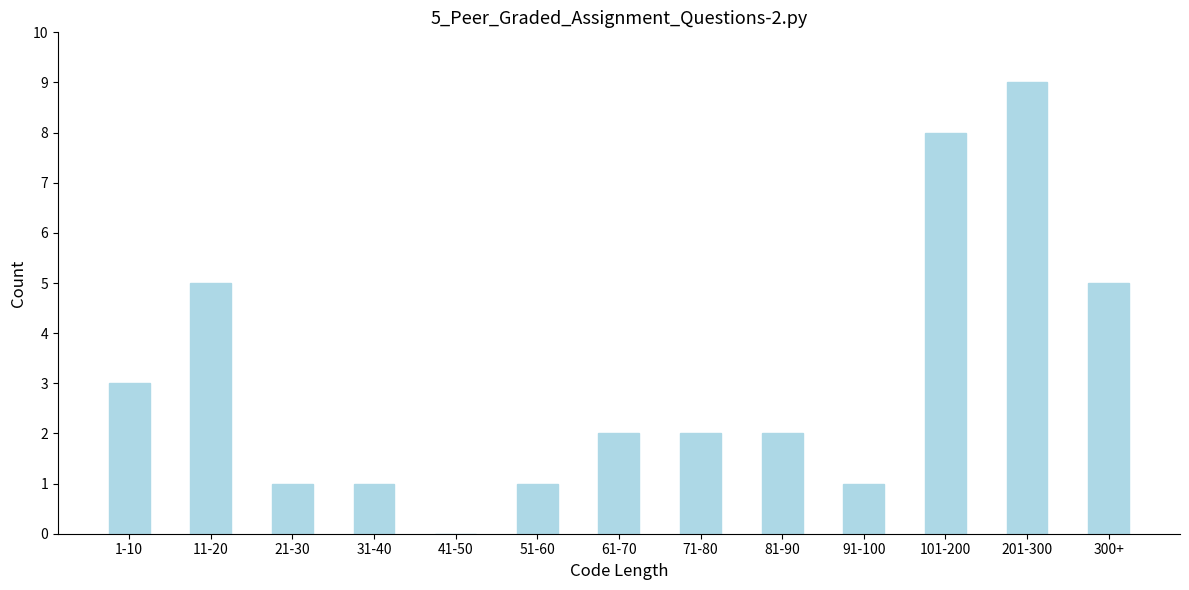

What is the change in value from 21-30 to 300+?

+4